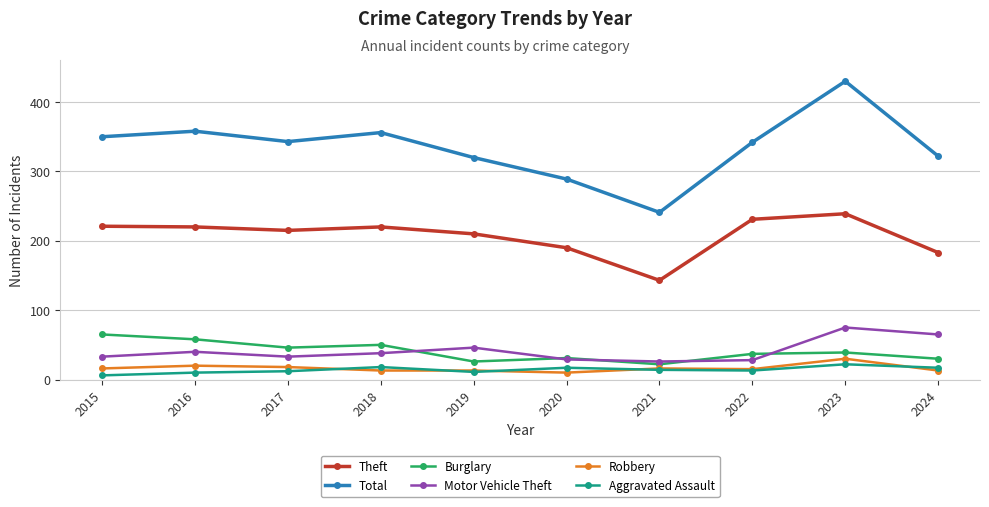

What is the total value across all series at 2019?

626